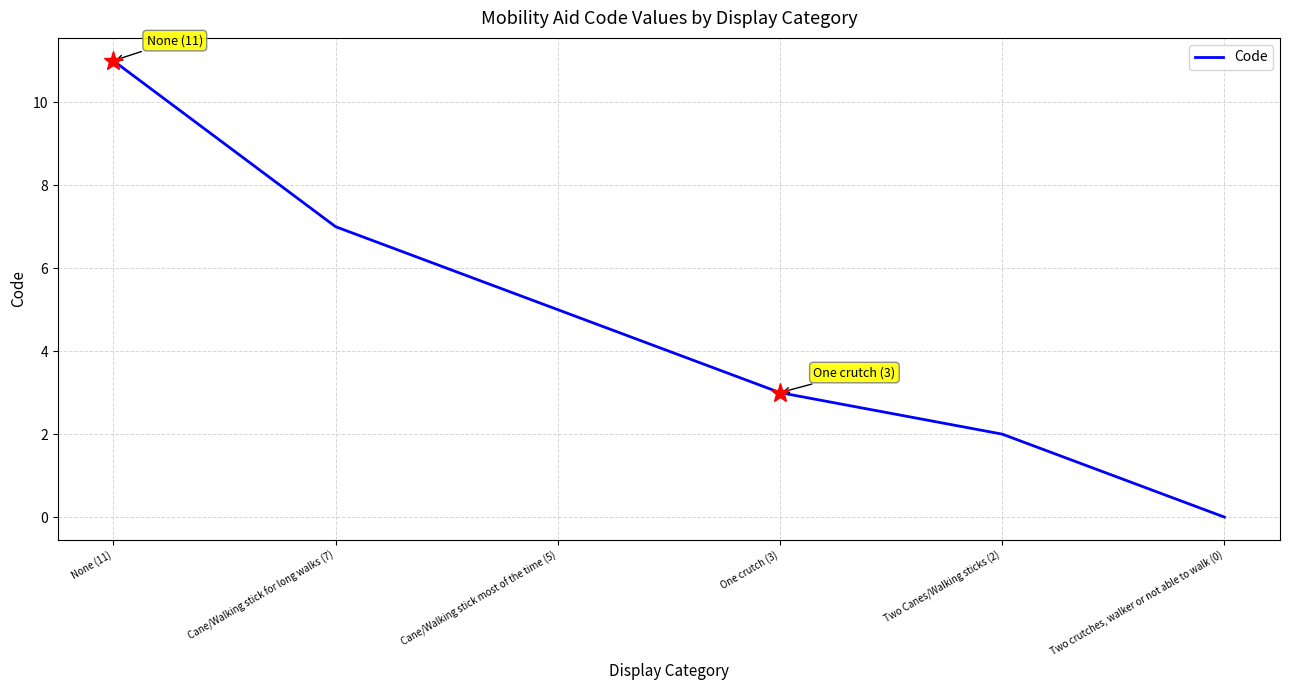

Where is the data nearest to the value 5?

Cane/Walking stick most of the time (5)